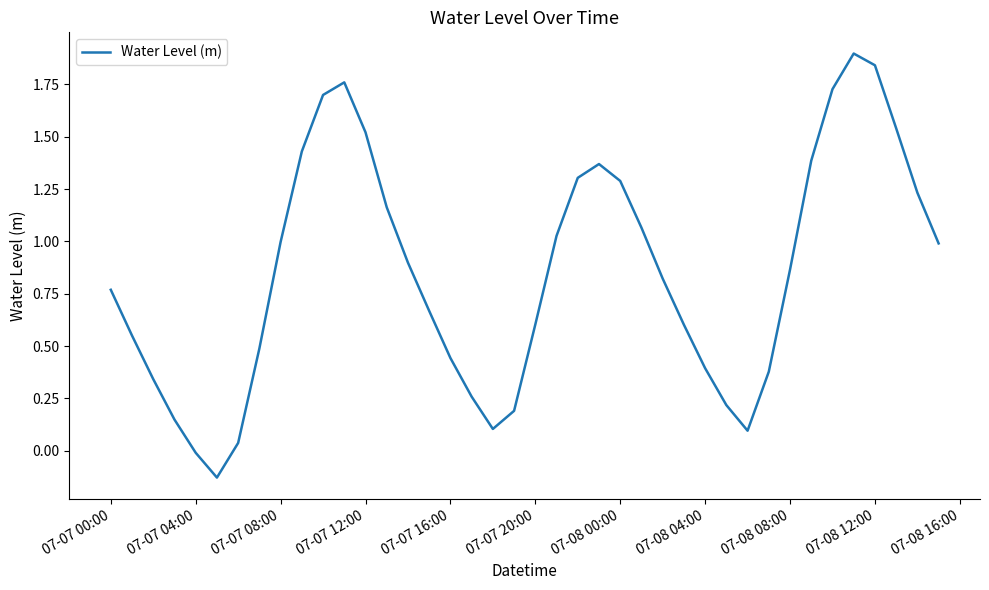

What is the maximum value shown in the chart?

1.9